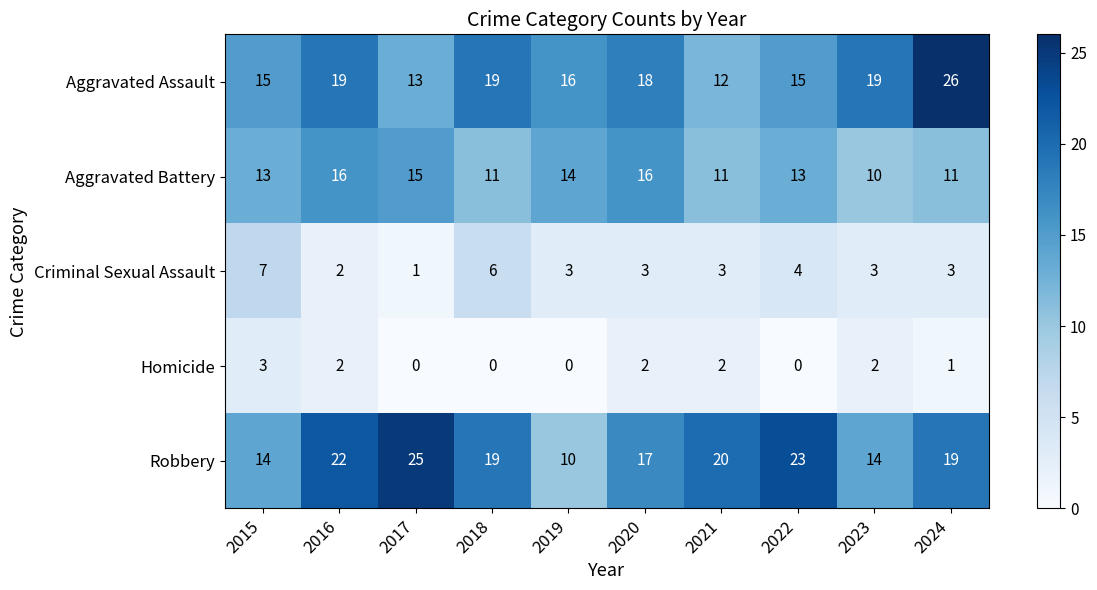

List the series in order of their peak value, highest first.

Aggravated Assault, Robbery, Aggravated Battery, Criminal Sexual Assault, Homicide